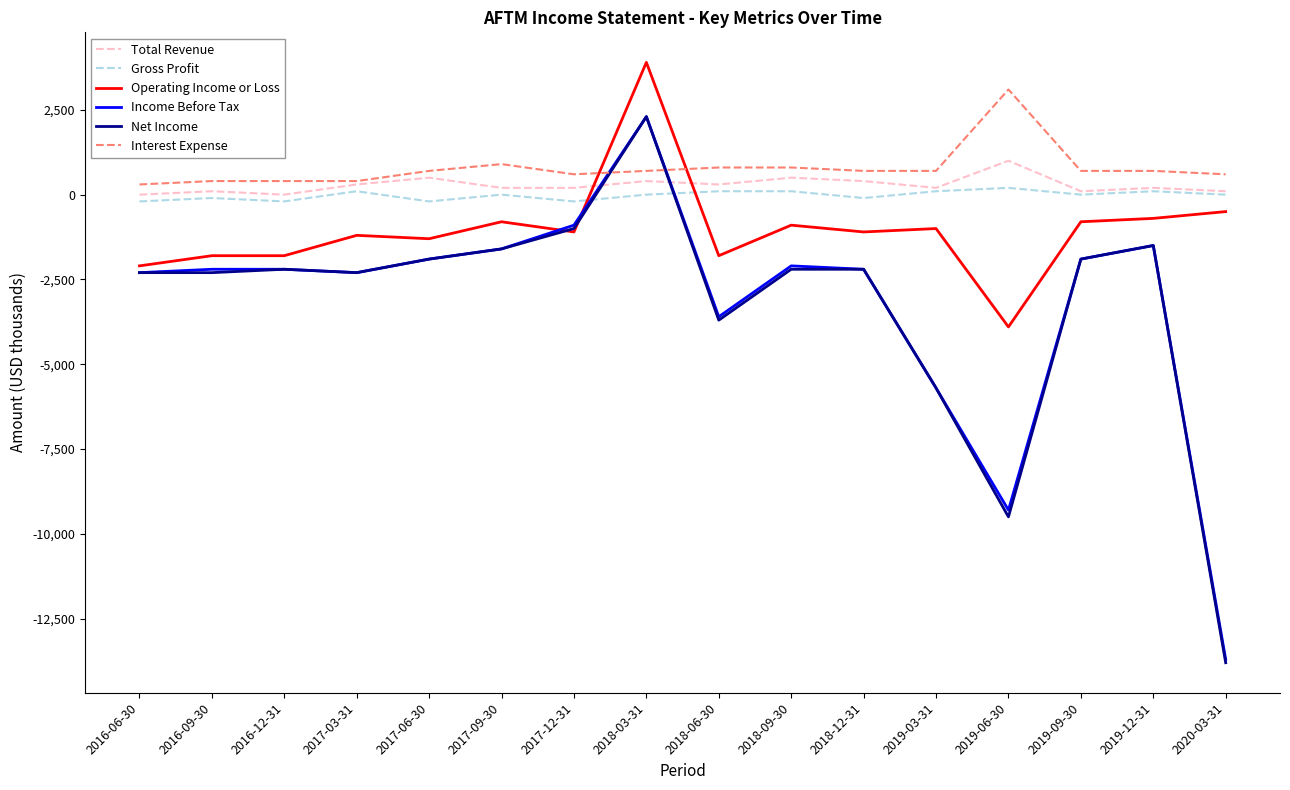

Which series ends up on top after the final intersection of Gross Profit and Income Before Tax?

Gross Profit